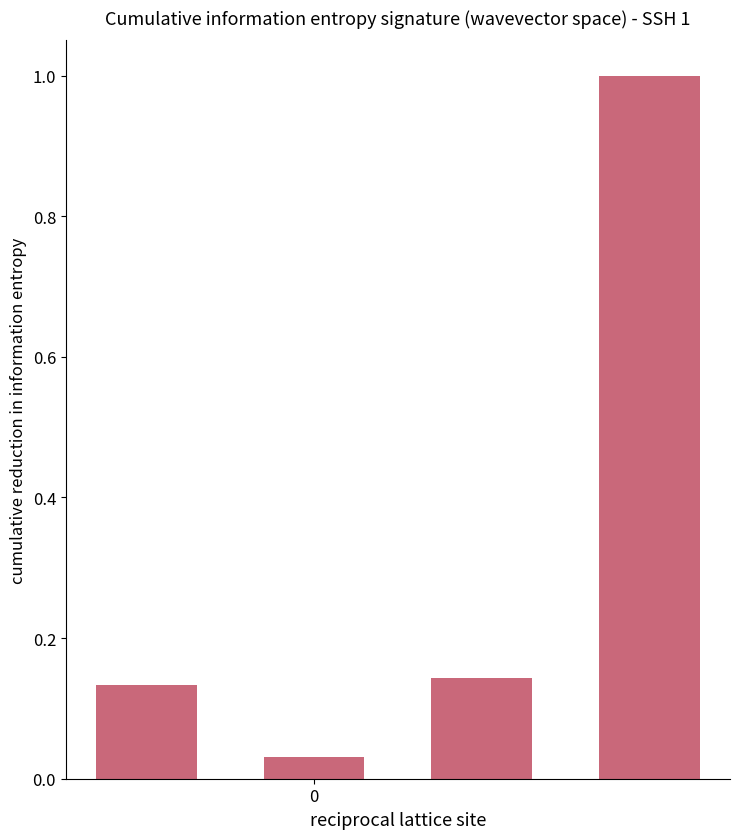

What is the average value?

0.3